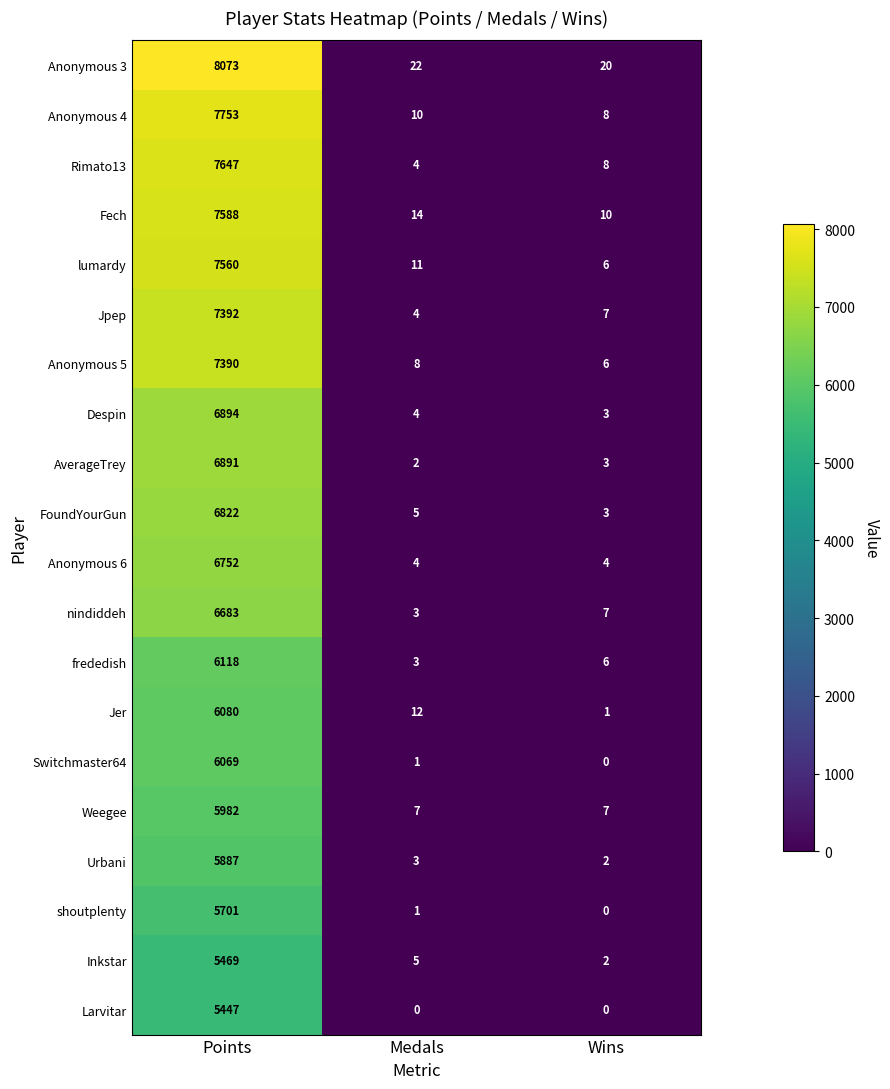

What is the sum of all Rimato13 values?

7659